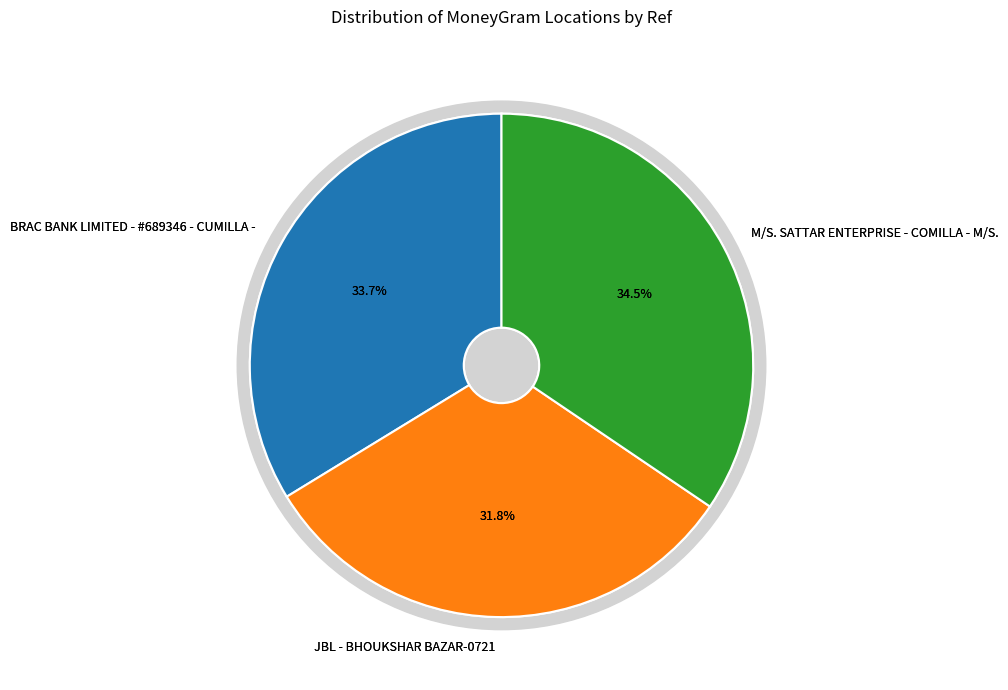

To the nearest percent, what percentage of the pie is M/S. SATTAR ENTERPRISE - COMILLA - M/S.?

34%